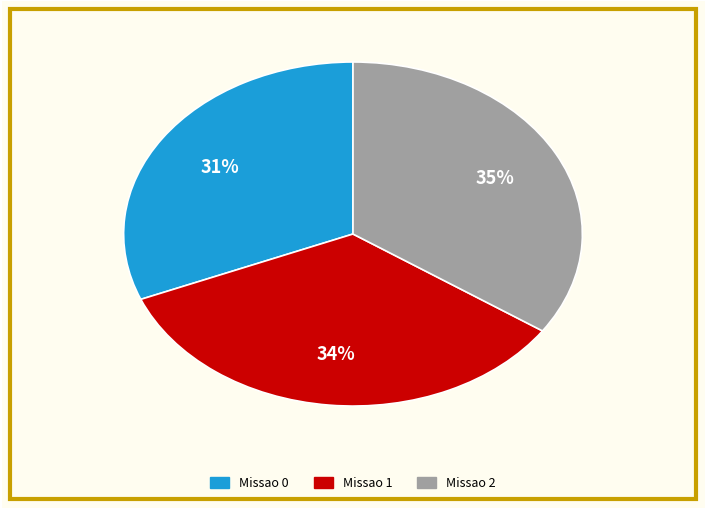

Approximately how many times larger is the value at Missao 0 compared to Missao 2?

0.9